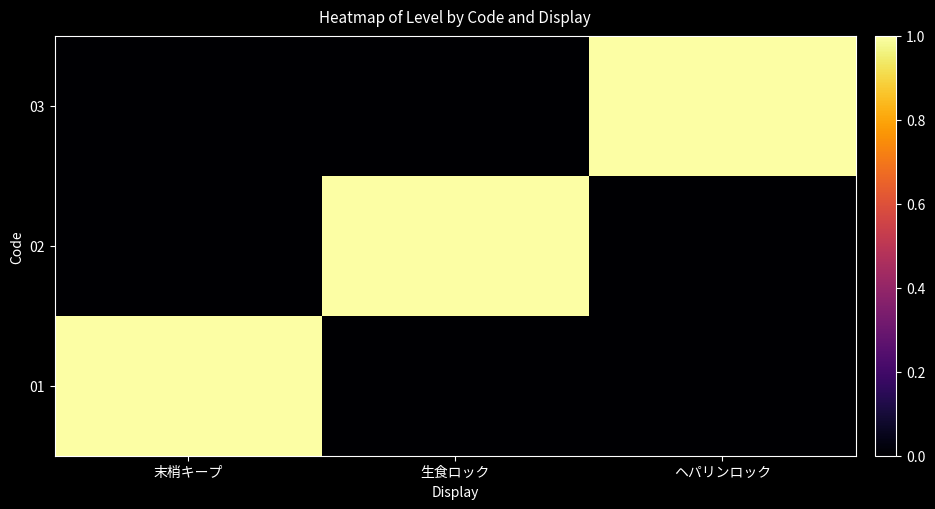

What is the difference between the highest and lowest values at 末梢キープ?

1